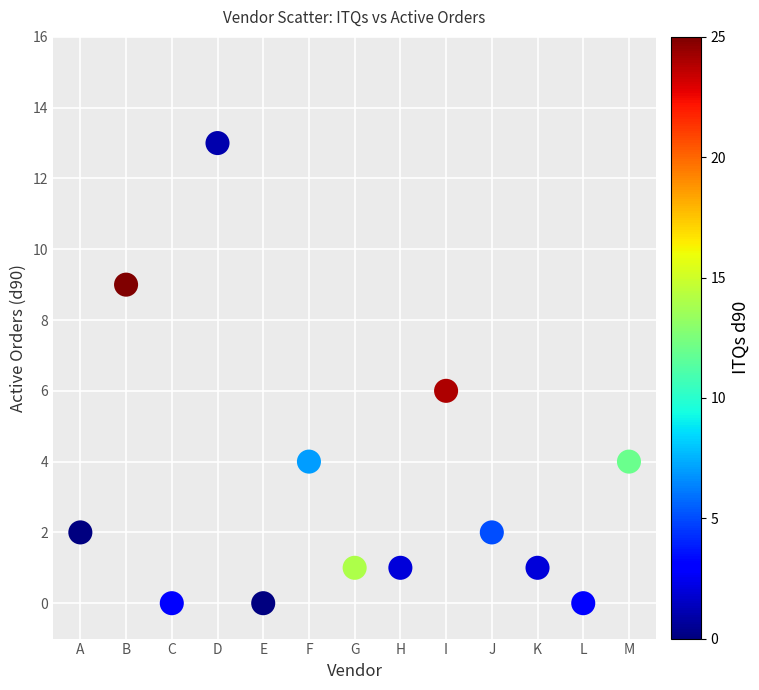

What is the range of Y values (max minus min)?

13